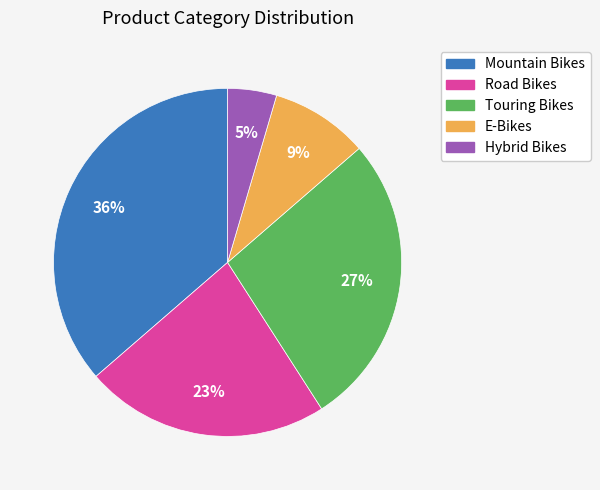

To the nearest percent, what is the combined percentage of Mountain Bikes and E-Bikes?

45%